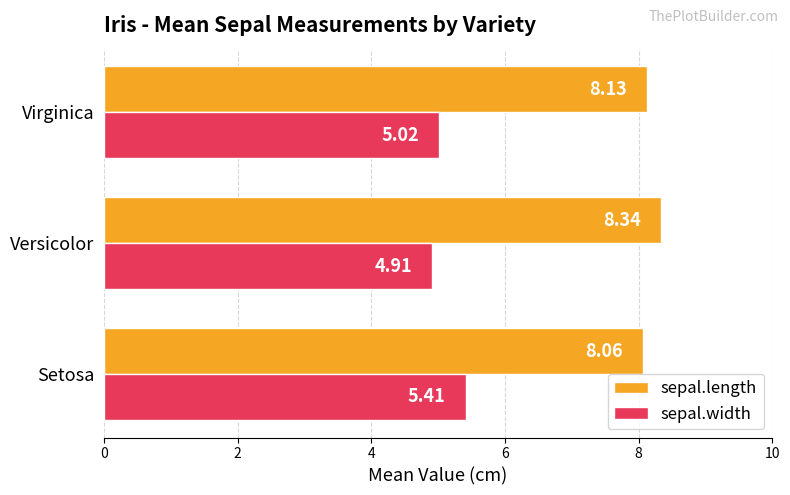

At Virginica, list the series in order from largest to smallest.

sepal.length, sepal.width